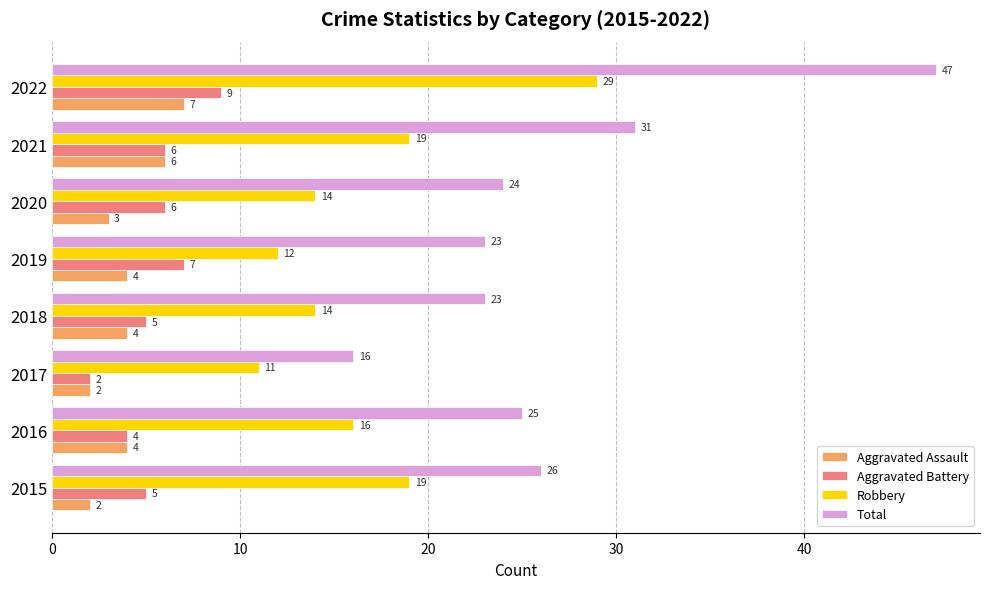

What is the lowest value of the Robbery series?

11